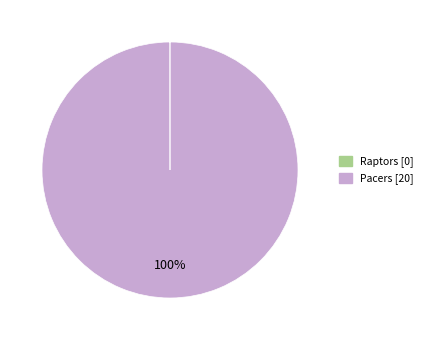

To the nearest percent, what is the average slice percentage?

50%